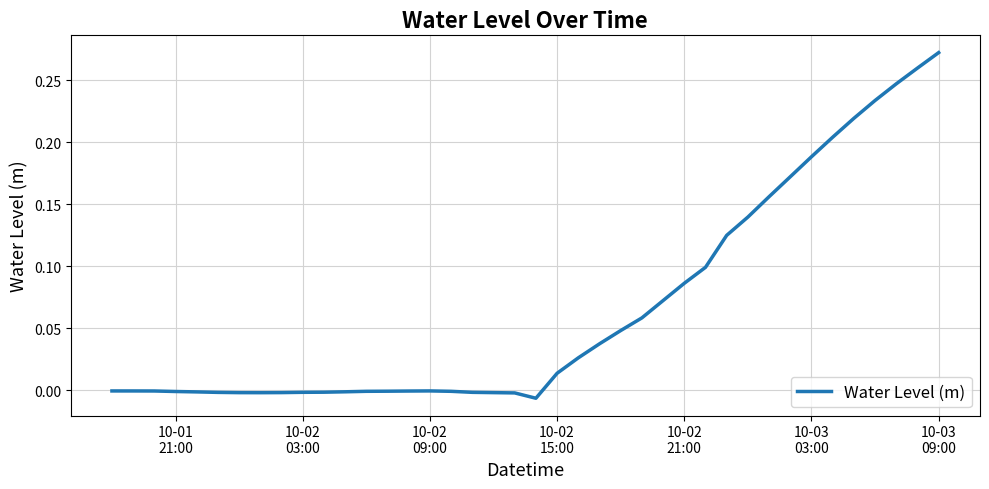

Does the chart have visible grid lines?

Yes